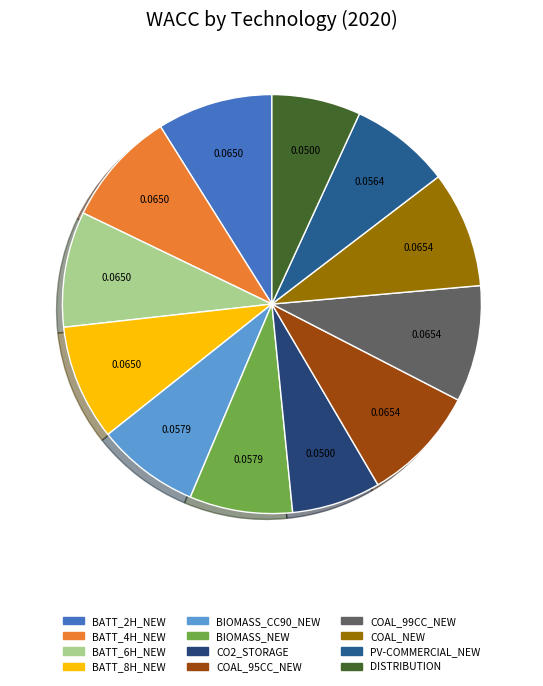

Is the sum of BATT_4H_NEW and BATT_2H_NEW greater than half?

No